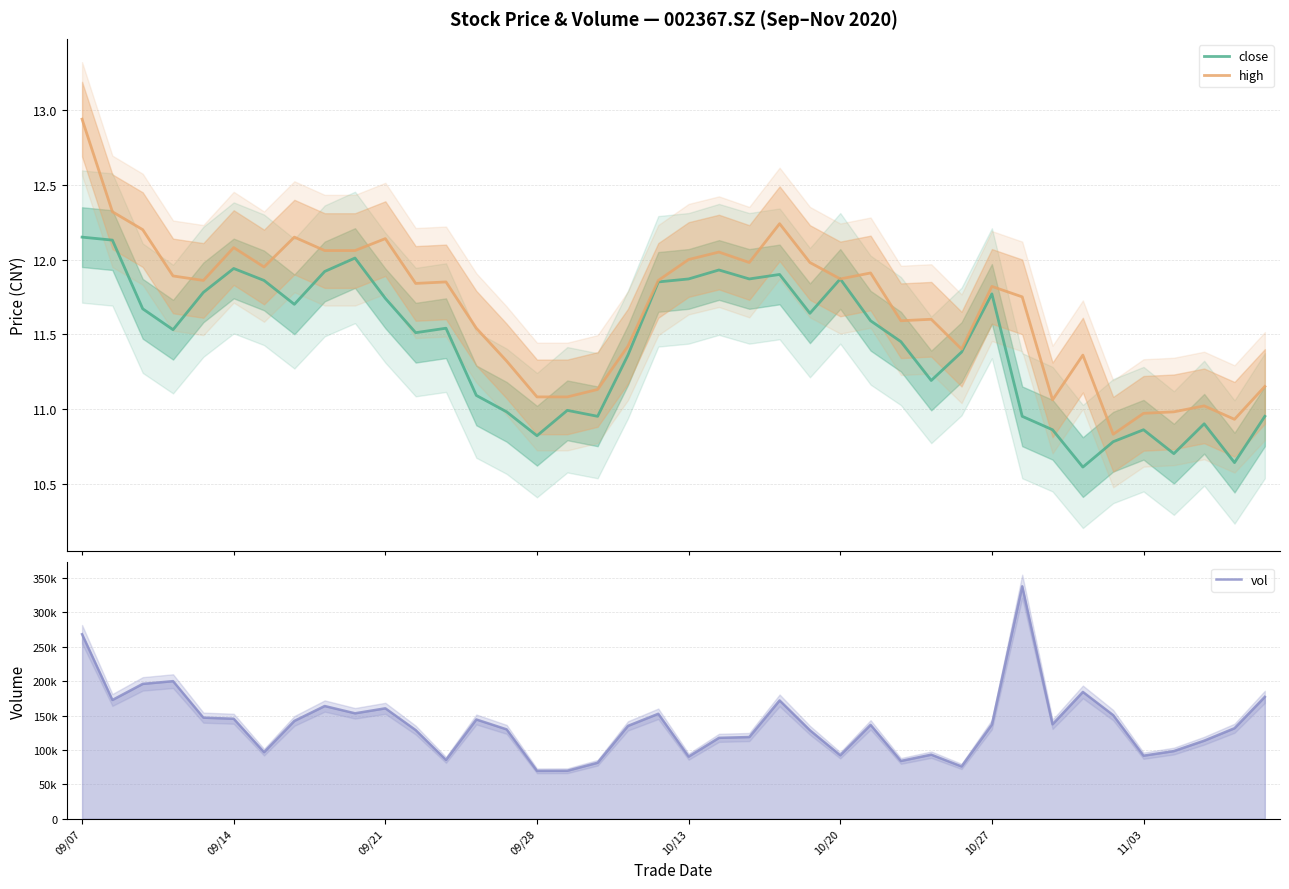

Reading left to right, transcribe all the data shown in this chart.

close: 12.2	12.1	11.7	11.5	11.8	11.9	11.9	11.7	11.9	12.0	11.7	11.5	11.5	11.1	11.0	10.8	11.0	10.9	11.4	11.8	11.9	11.9	11.9	11.9	11.6	11.9	11.6	11.4	11.2	11.4	11.8	10.9	10.9	10.6	10.8	10.9	10.7	10.9	10.6	10.9
high: 12.9	12.3	12.2	11.9	11.9	12.1	11.9	12.2	12.1	12.1	12.1	11.8	11.8	11.5	11.3	11.1	11.1	11.1	11.4	11.9	12.0	12.1	12.0	12.2	12.0	11.9	11.9	11.6	11.6	11.4	11.8	11.8	11.1	11.4	10.8	11.0	11.0	11.0	10.9	11.2
vol: 268160.8	172612.5	195976.4	199961.2	146910.6	145309.3	96712.4	142162.2	163790.8	153229.0	160459.0	128825.7	85456.1	144238.3	129838.0	69564.0	69689.4	81351.7	134939.5	152519.7	90268.5	117546.9	118722.0	171928.7	128565.1	92186.3	136391.8	83970.3	93086.4	75983.3	136838.1	337878.7	137262.2	184291.9	150541.6	91620.5	98309.4	113412.1	131501.9	177116.6